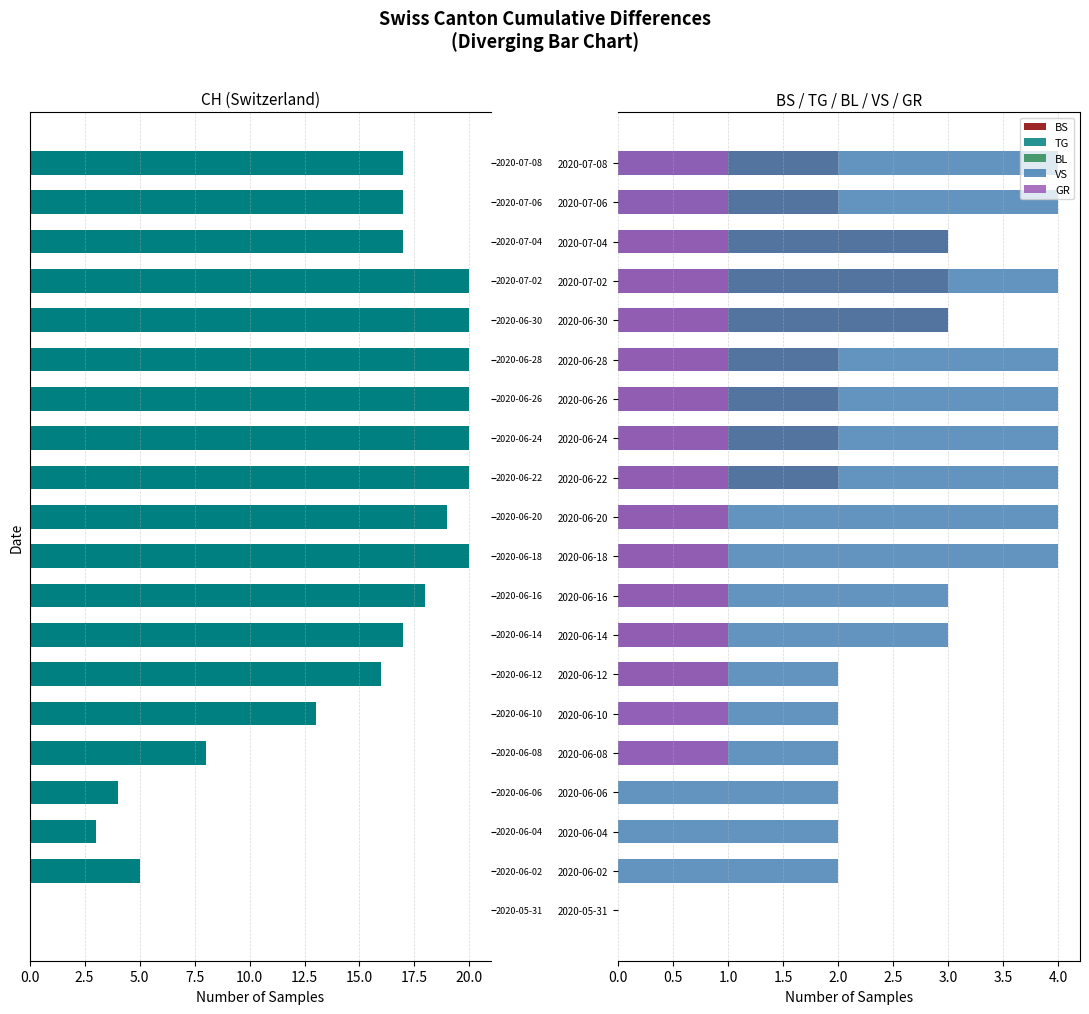

Are the bars horizontal?

Yes